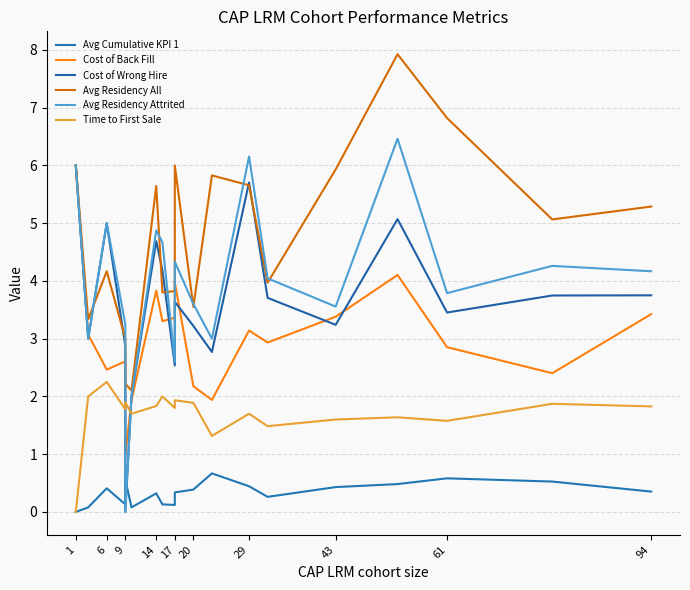

What is the value of the Time to First Sale point at the 7th from the left?

1.8